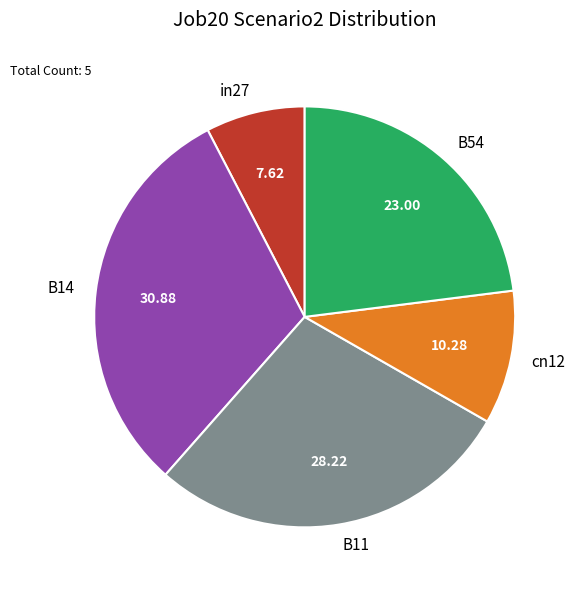

Count the number of slices in the pie.

5